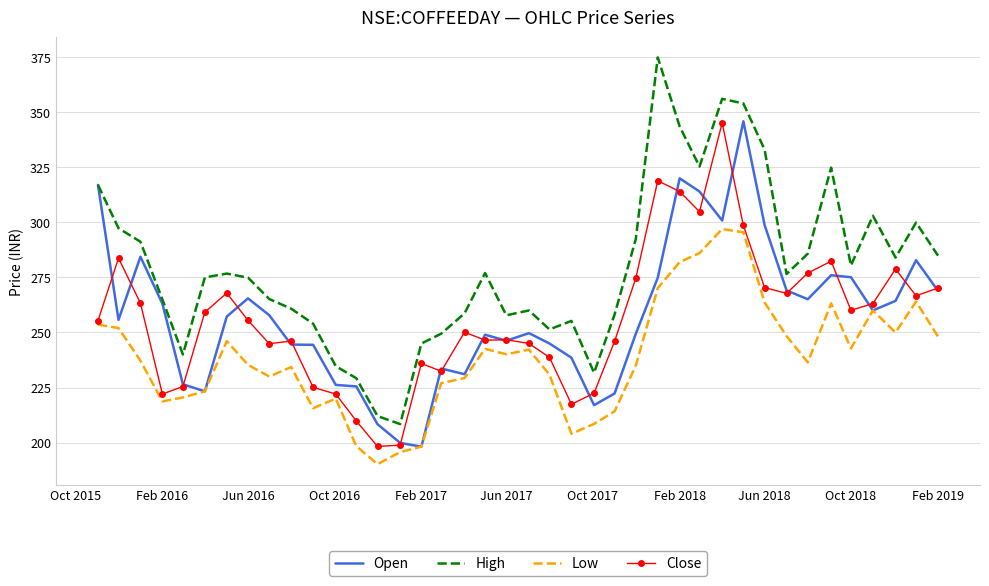

Which series has the widest spread of values?

High